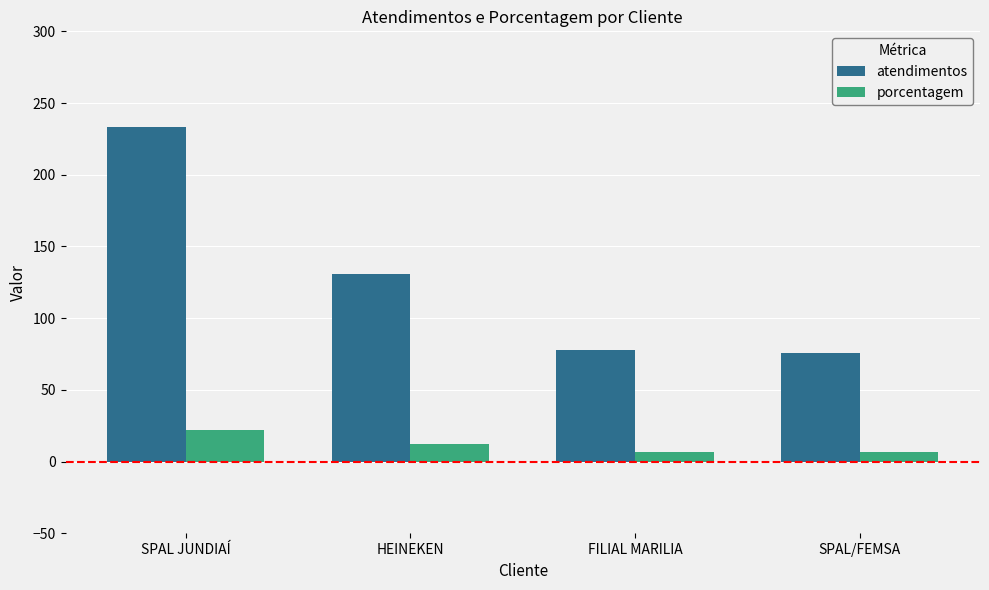

At which label does porcentagem reach its peak?

SPAL JUNDIAÍ